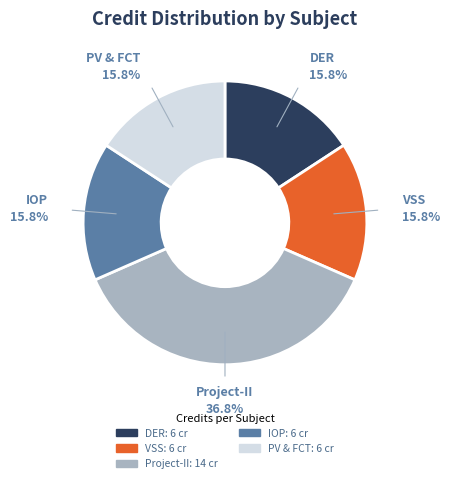

Does any single category account for the majority?

No